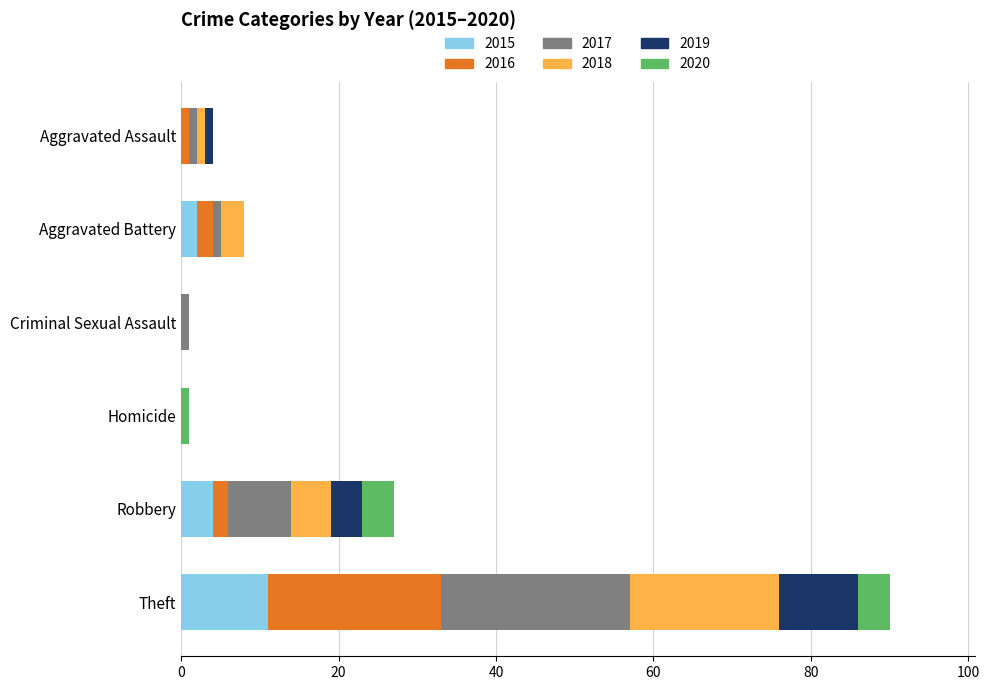

Which category has the highest value in the 2015 series?

Theft